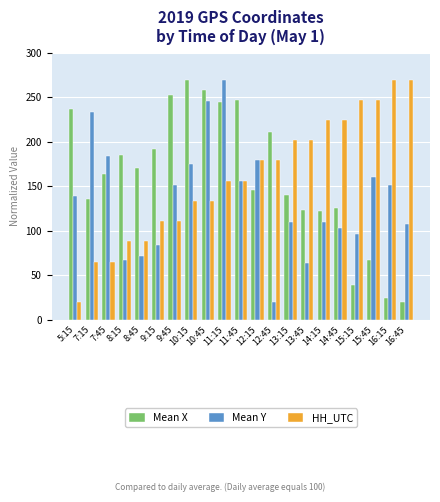

At how many categories does at least one series exceed 242?

9